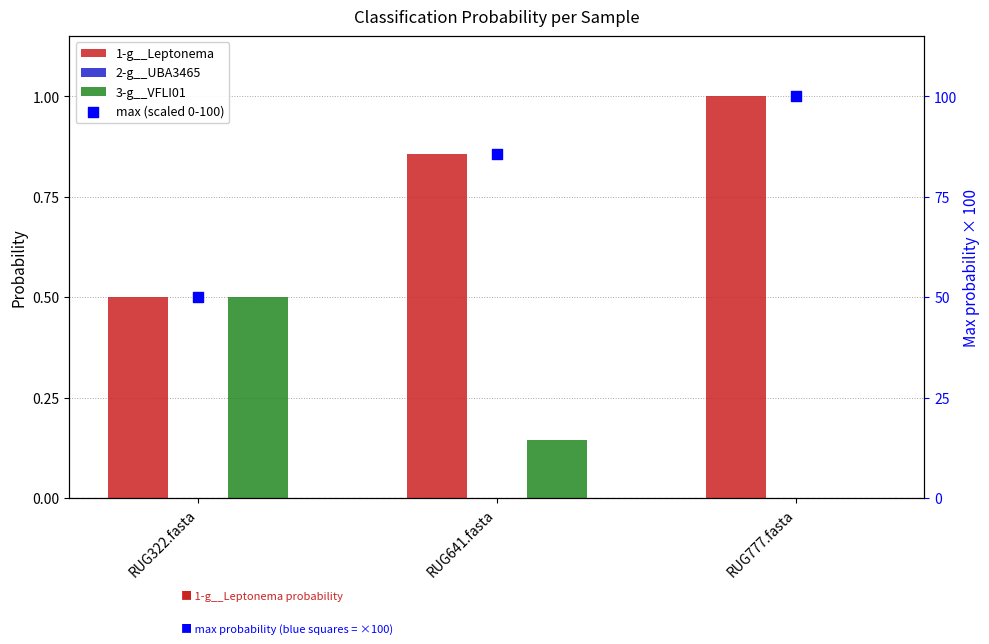

At which category is the sum across all series the highest?

RUG777.fasta